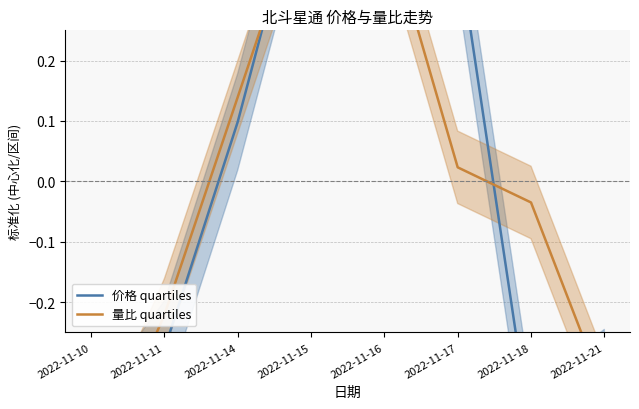

What is the value of the 量比 quartiles point at the 4th from the left?

0.5